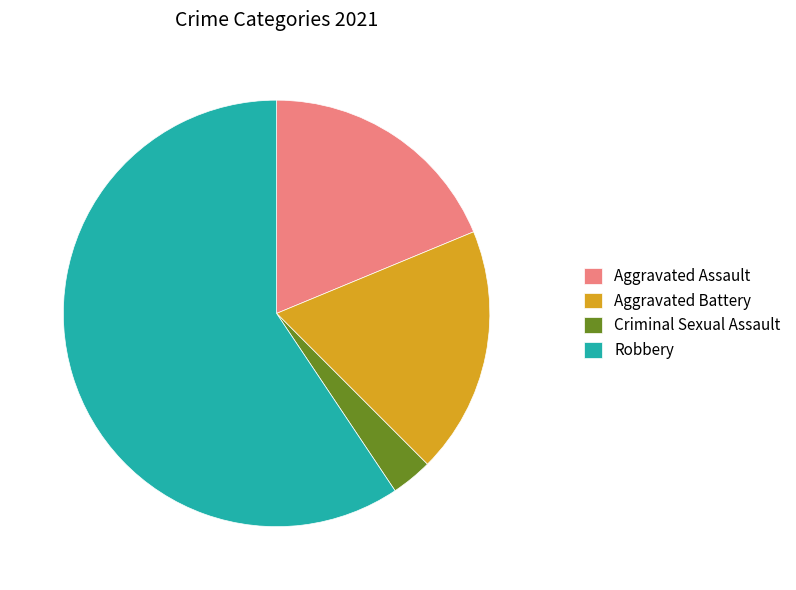

Combined, do Criminal Sexual Assault and Robbery account for over 50%?

Yes